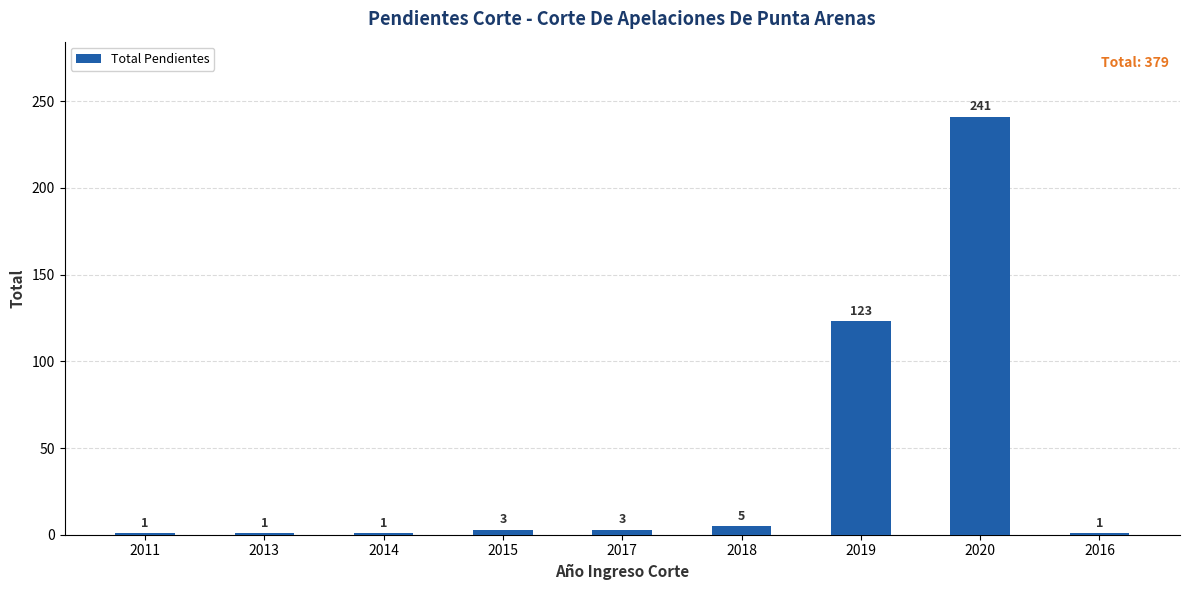

What is the value of the 7th bar from the left?

123